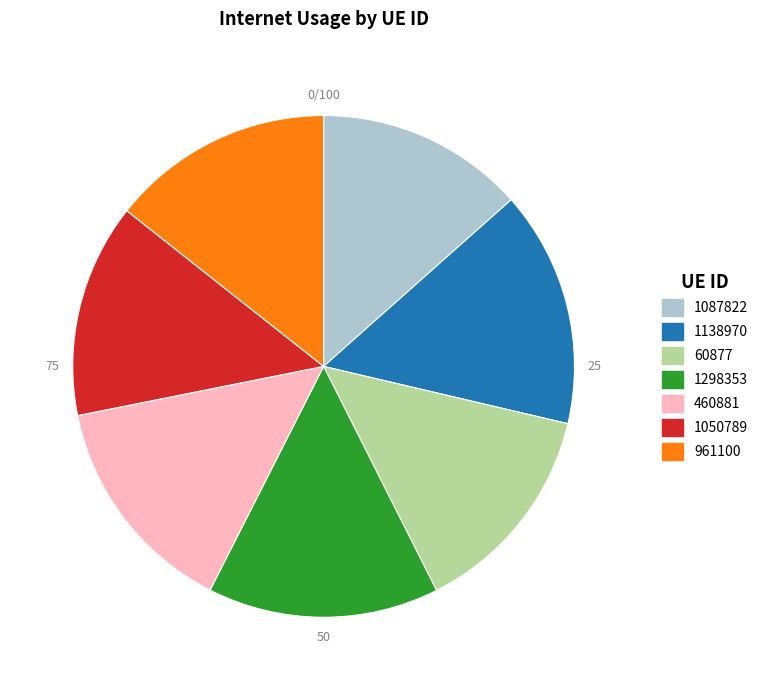

Which has a higher value, 1138970 or 460881?

1138970